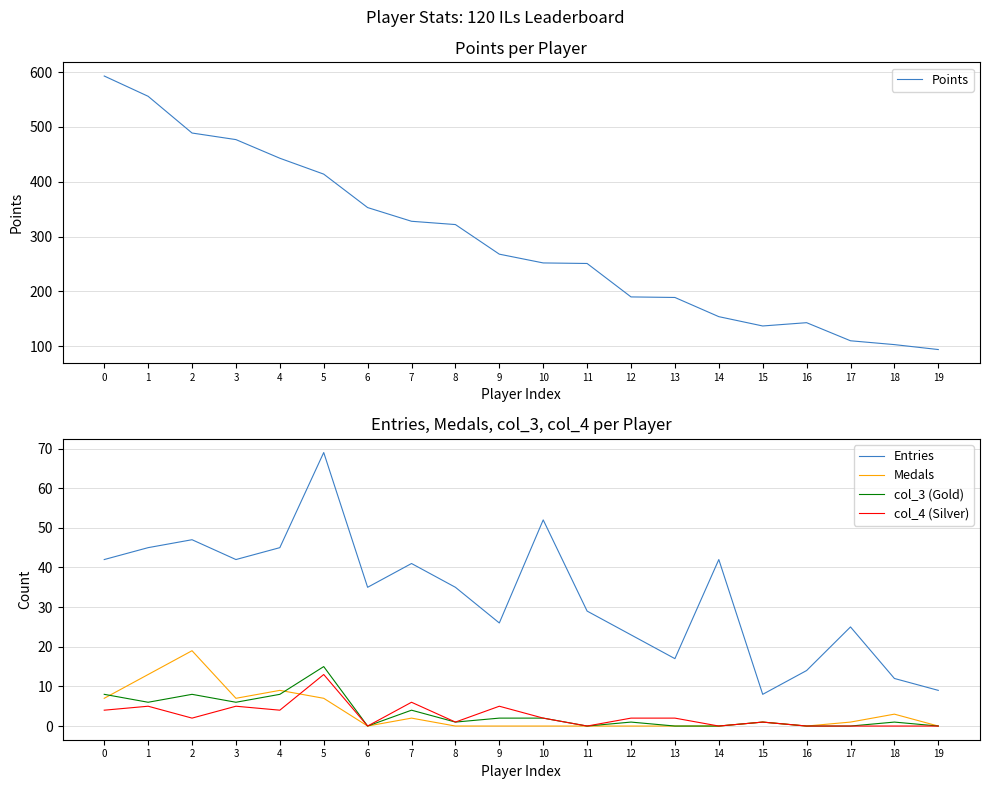

True or false: col_3 (Gold) and Medals intersect in this chart.

True